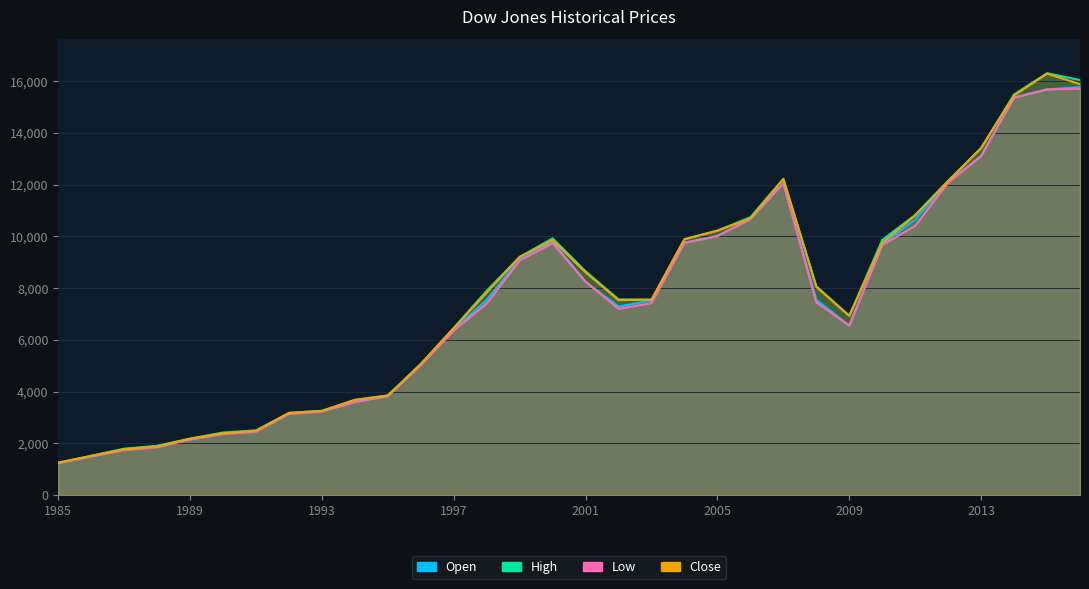

How many lines are shown in the chart?

4